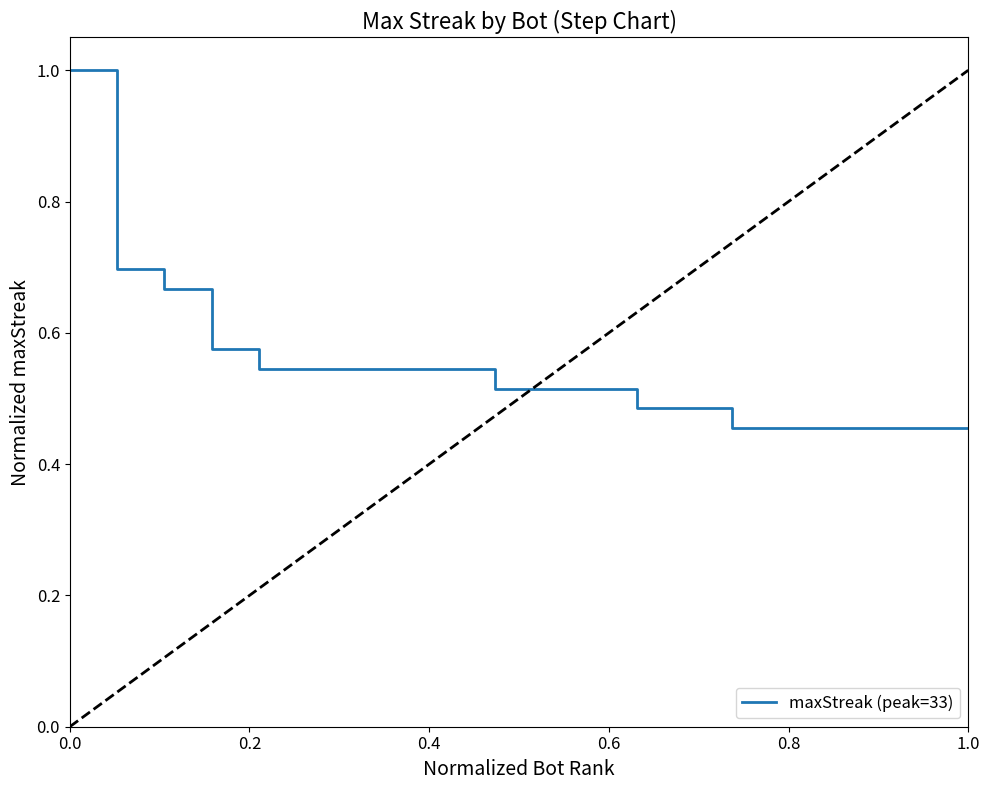

What is the greatest value displayed?

1.0